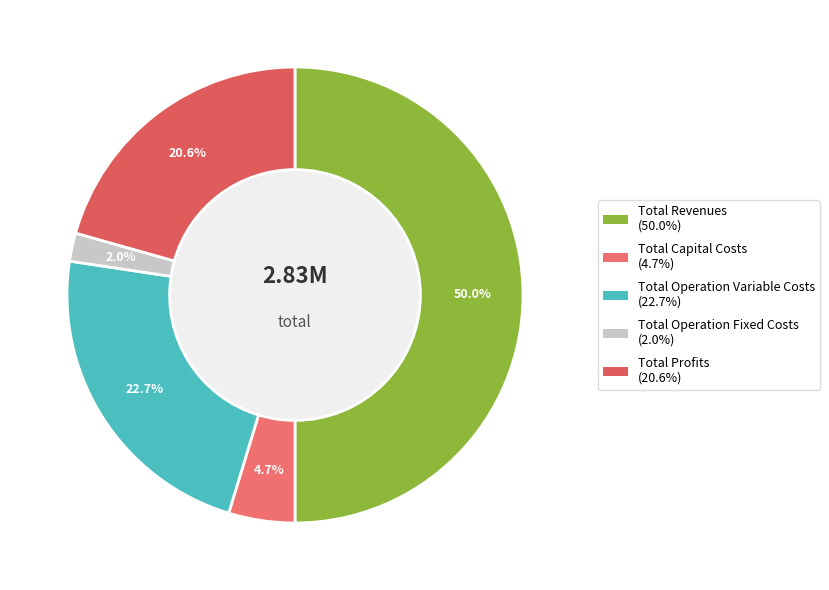

Rank the categories by value from highest to lowest.

Total Revenues, Total Operation Variable Costs, Total Profits, Total Capital Costs, Total Operation Fixed Costs